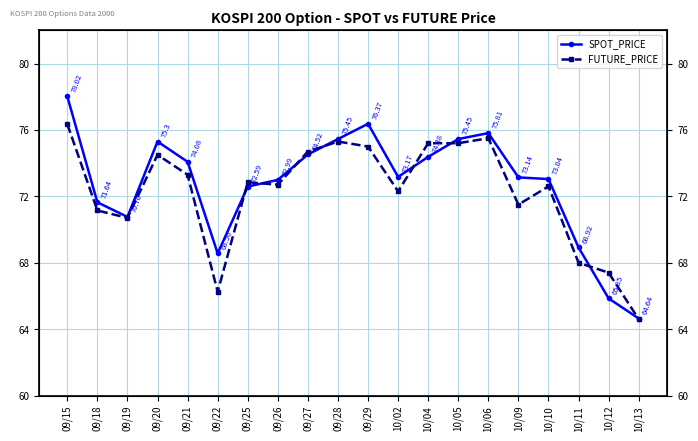

At 10/05, list the series in order from smallest to largest.

FUTURE_PRICE, SPOT_PRICE